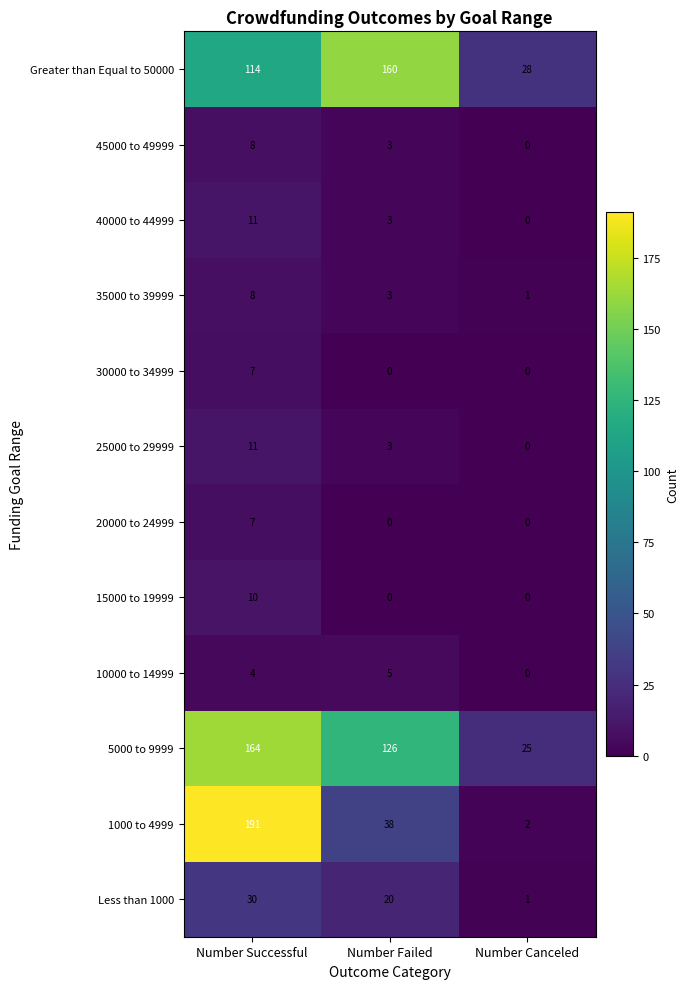

The value of Greater than Equal to 50000 at Number Canceled is 28. True or false?

True